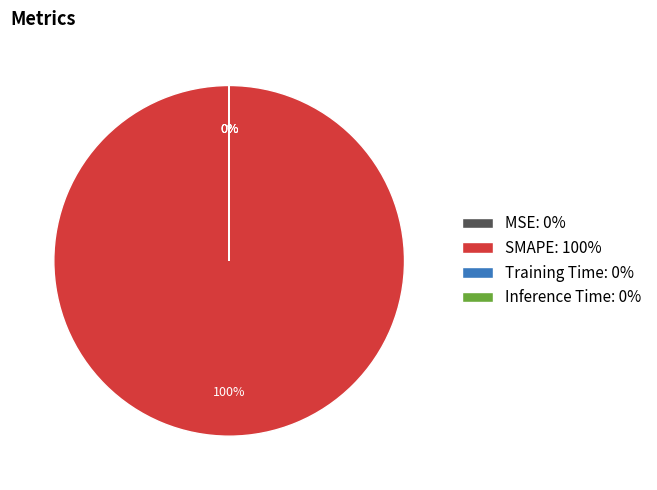

The Inference Time slice represents 0% of the pie. True or false?

True